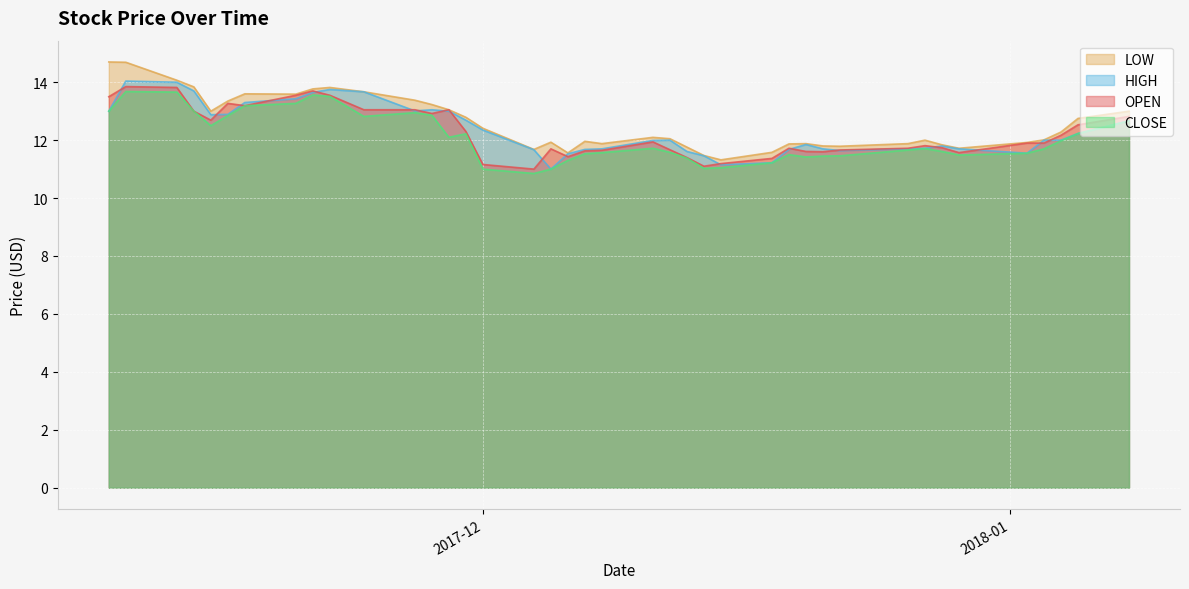

At which label is HIGH closest to 12?

2017-12-12